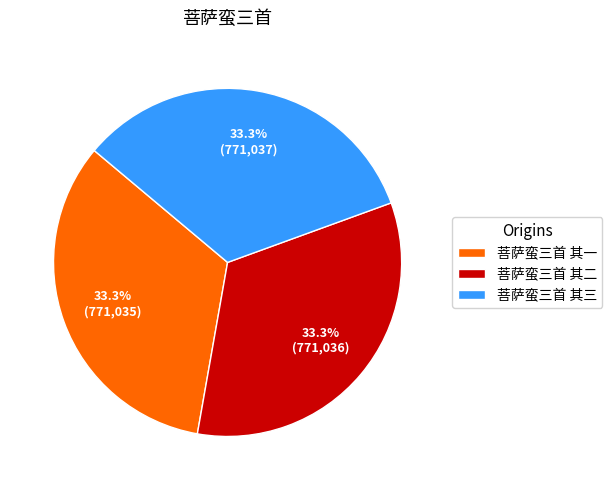

To the nearest percent, what portion does 菩萨蛮三首 其三 represent?

33%